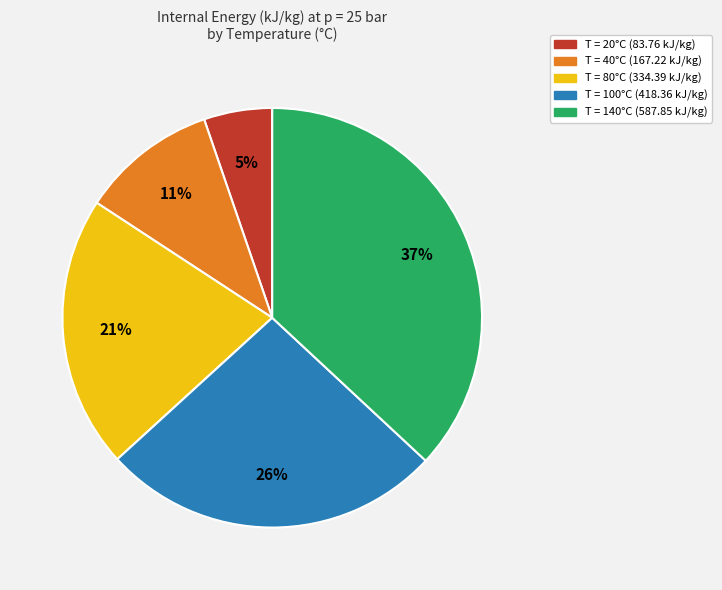

Is there any slice that represents more than half of the pie?

No